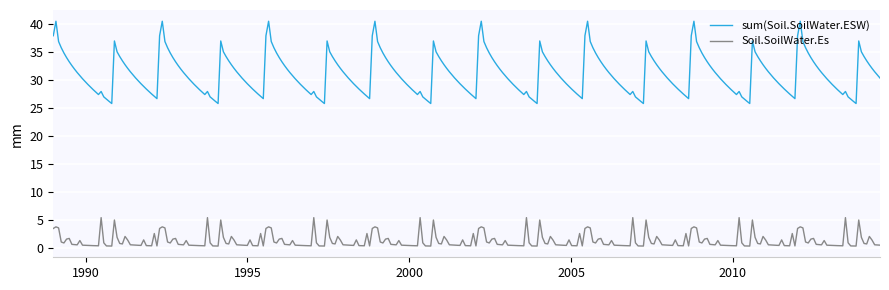

List the series in order of their overall mean, highest first.

sum(Soil.SoilWater.ESW), Soil.SoilWater.Es